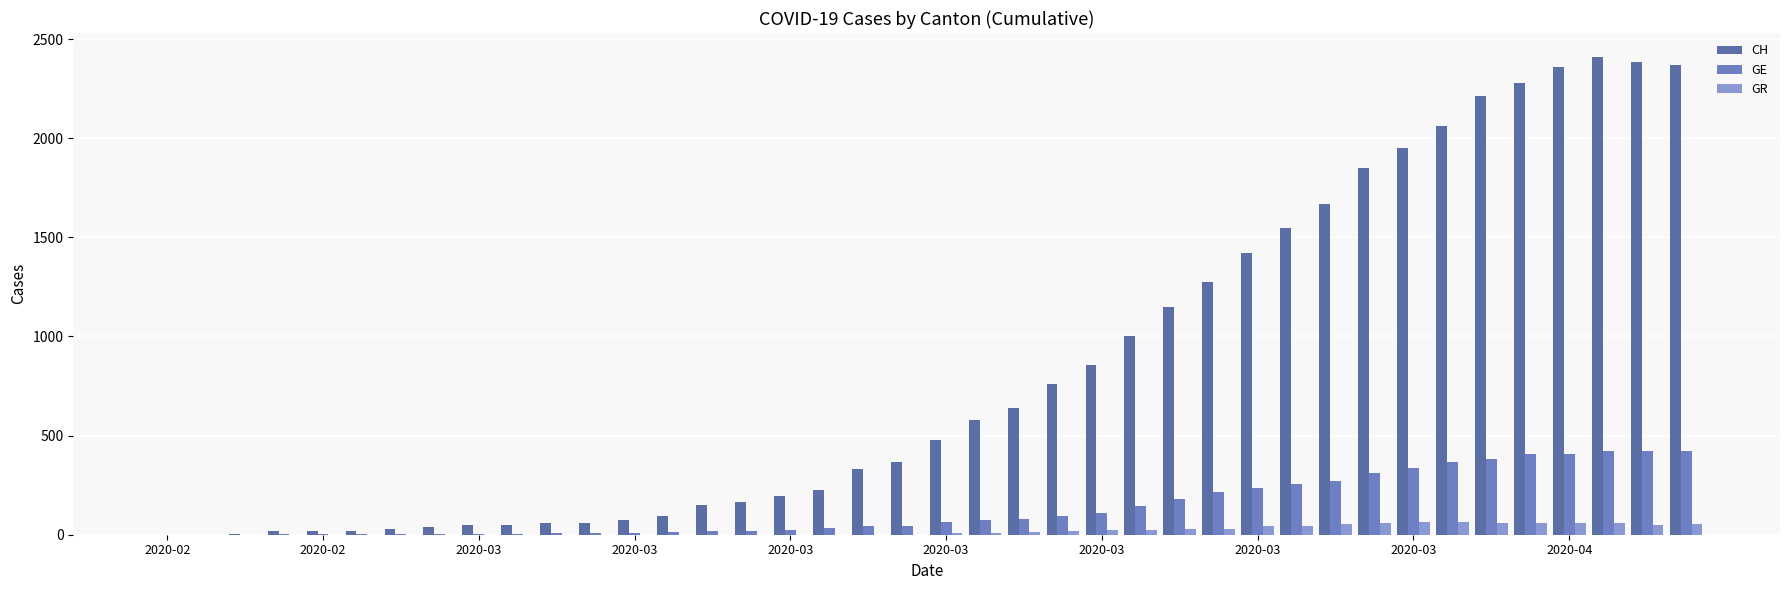

At how many categories does at least one series exceed 1488?

11